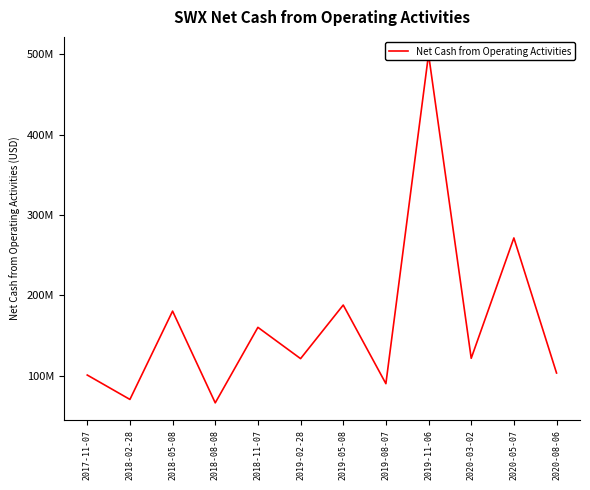

Approximately how many times larger is the value at 2020-03-02 compared to 2018-08-08?

1.8